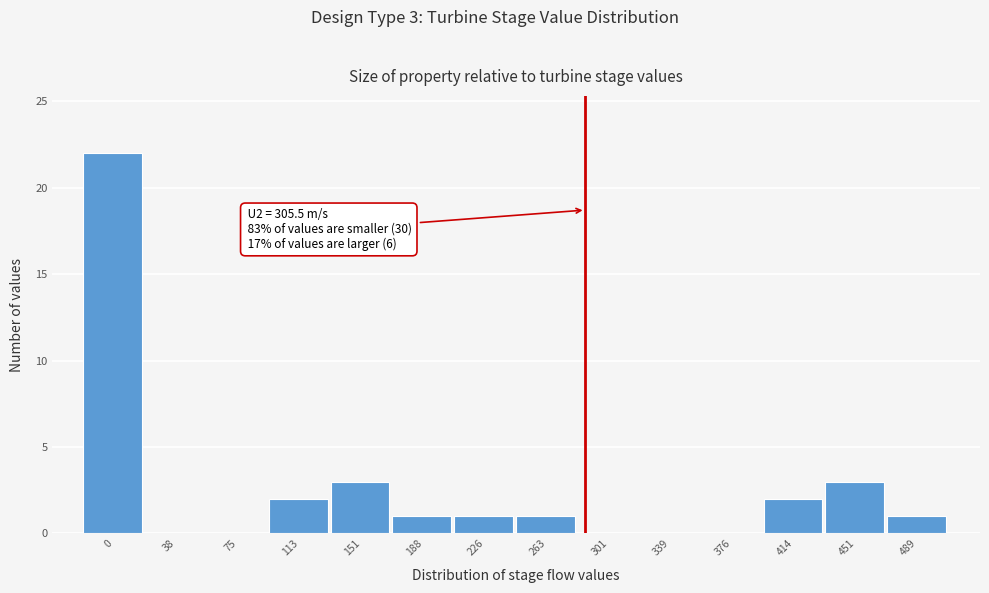

Reading left to right, what are all the values shown in this chart?

0=22	38=0	75=0	113=2	151=3	188=1	226=1	263=1	301=0	339=0	376=0	414=2	451=3	489=1